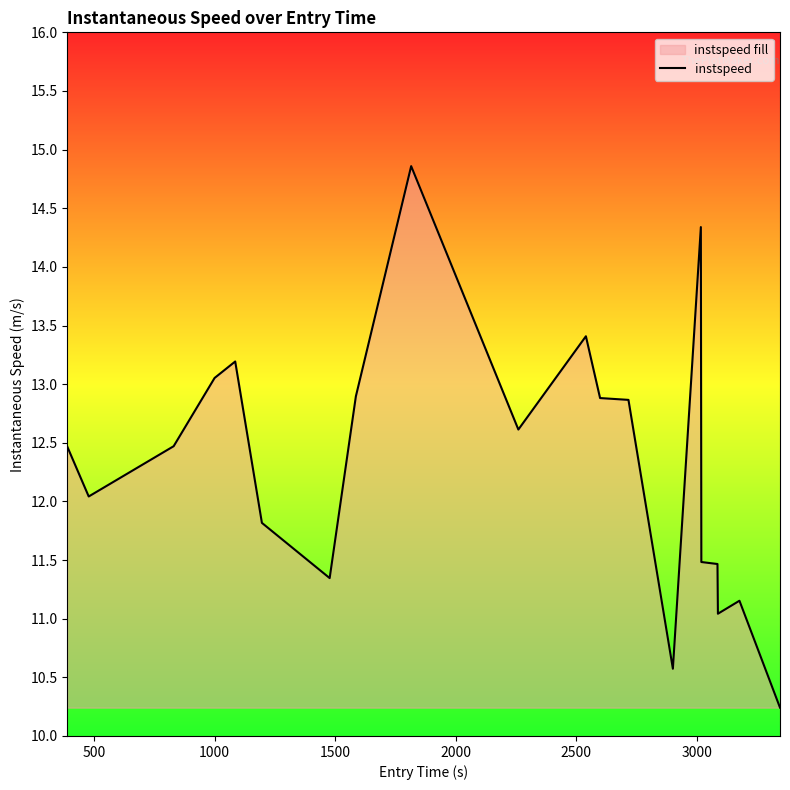

What is the difference between the maximum and minimum values?

4.6